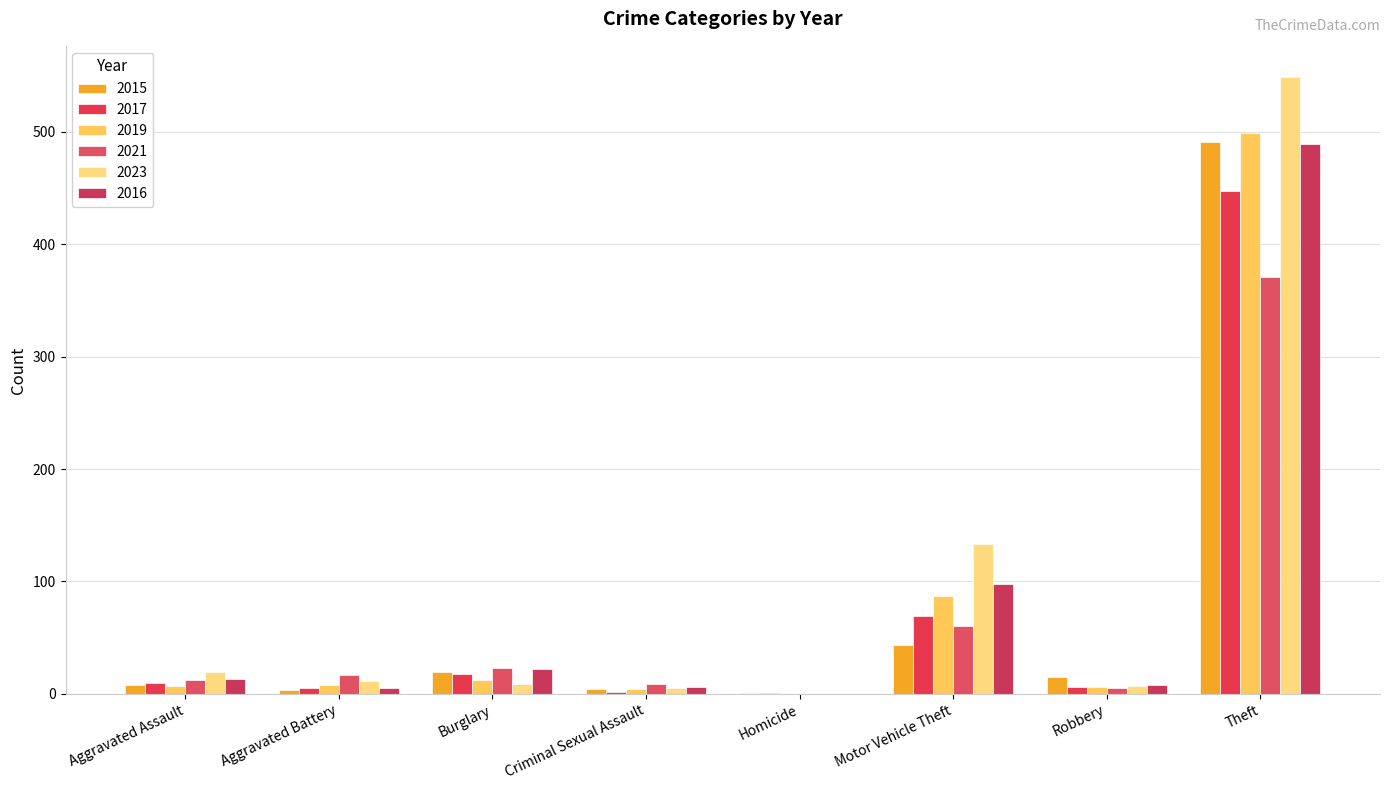

Which series has the largest range (max minus min)?

2023